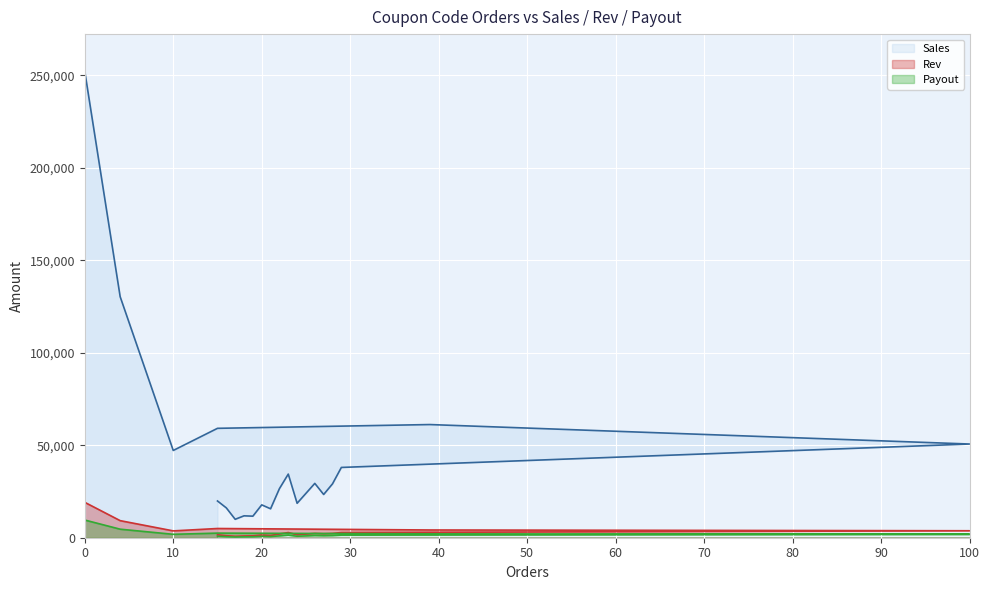

Between 19 and 18, which series saw the biggest shift?

Sales